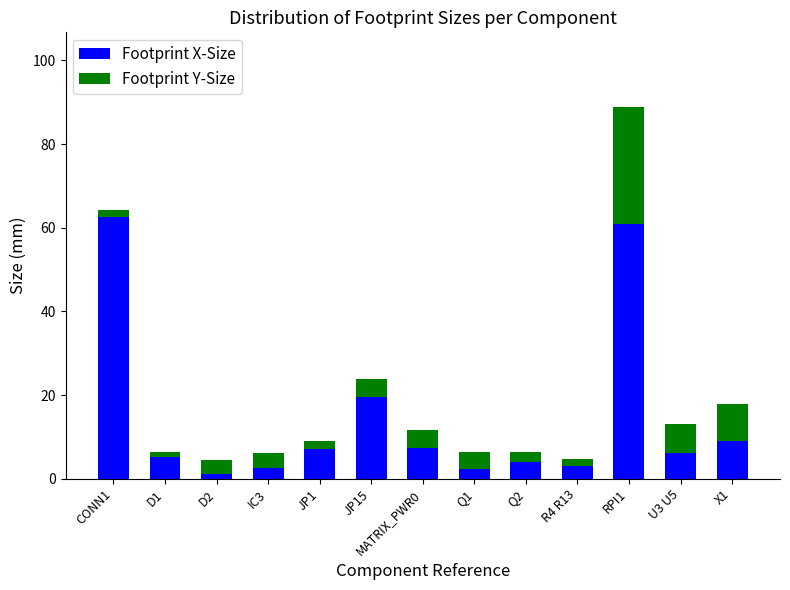

How many bars are there in total?

13